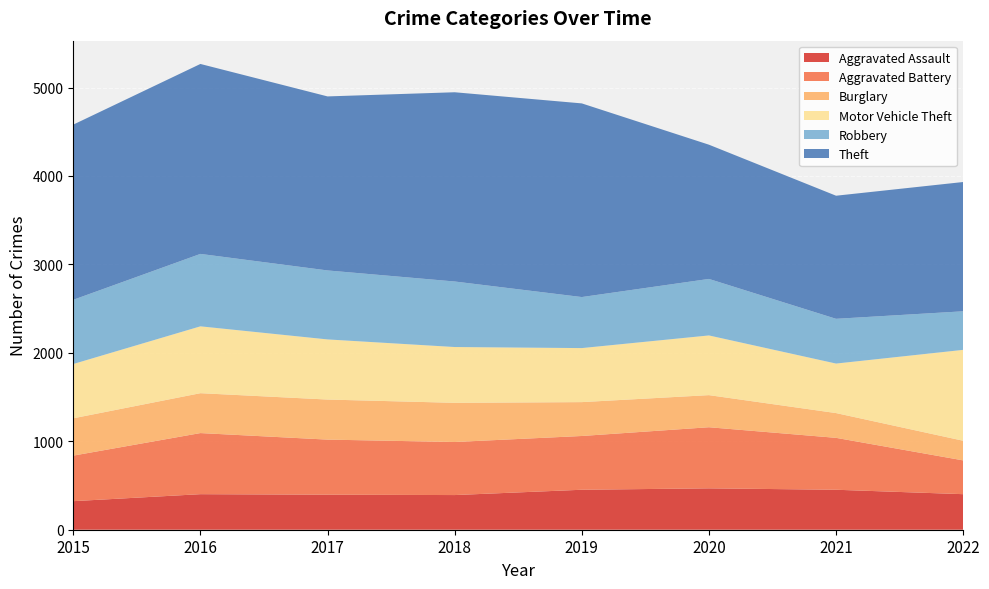

Reading right to left, what are all the values shown in this chart?

Aggravated Assault: 2022=402	2021=452	2020=468	2019=452	2018=392	2017=396	2016=402	2015=323
Aggravated Battery: 2022=382	2021=587	2020=691	2019=608	2018=600	2017=623	2016=691	2015=515
Burglary: 2022=222	2021=280	2020=363	2019=383	2018=443	2017=453	2016=451	2015=422
Motor Vehicle Theft: 2022=1028	2021=560	2020=675	2019=611	2018=631	2017=680	2016=756	2015=614
Robbery: 2022=436	2021=506	2020=639	2019=577	2018=741	2017=780	2016=819	2015=726
Theft: 2022=1462	2021=1392	2020=1518	2019=2190	2018=2140	2017=1968	2016=2148	2015=1981